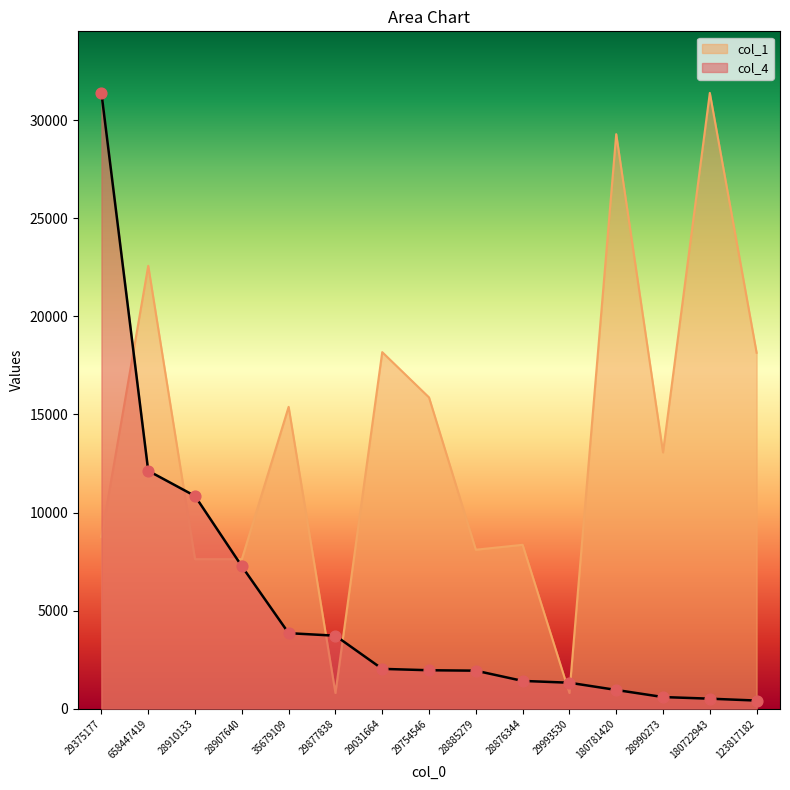

Which series reaches the minimum Y coordinate?

col_4